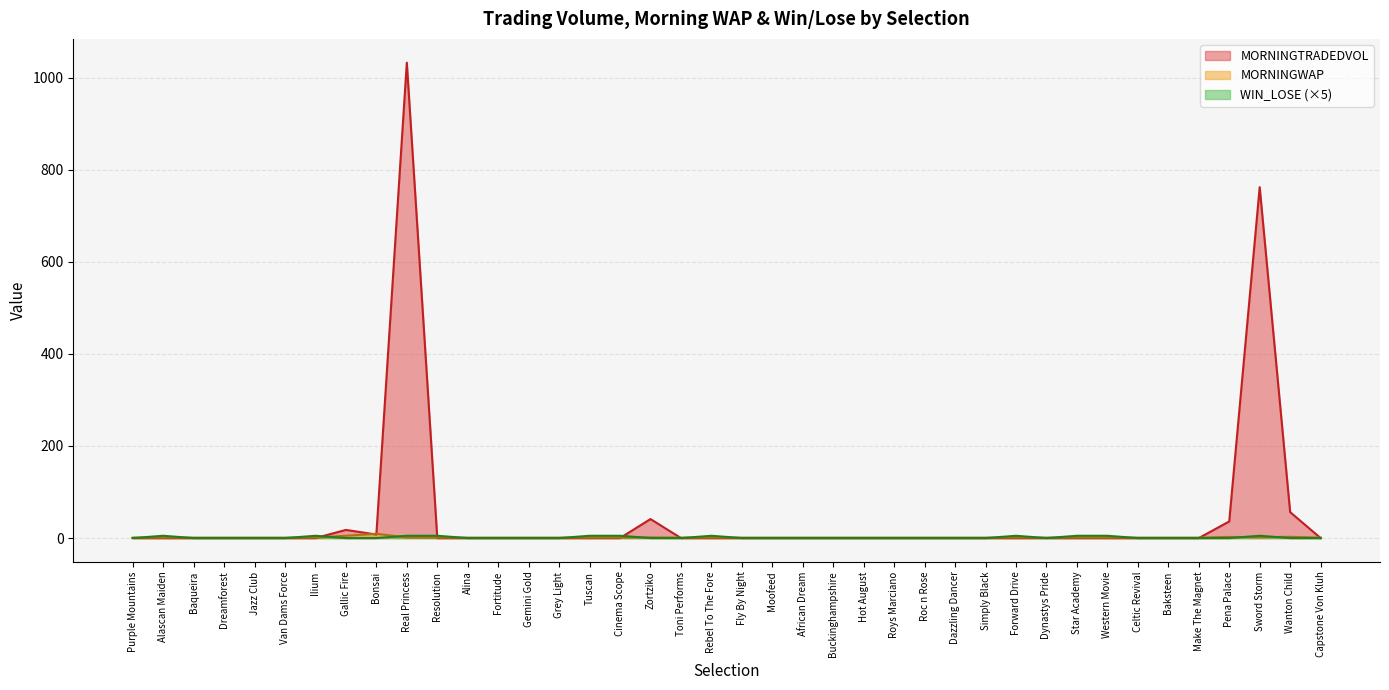

What is the label of the 1st point from the left?

Purple Mountains